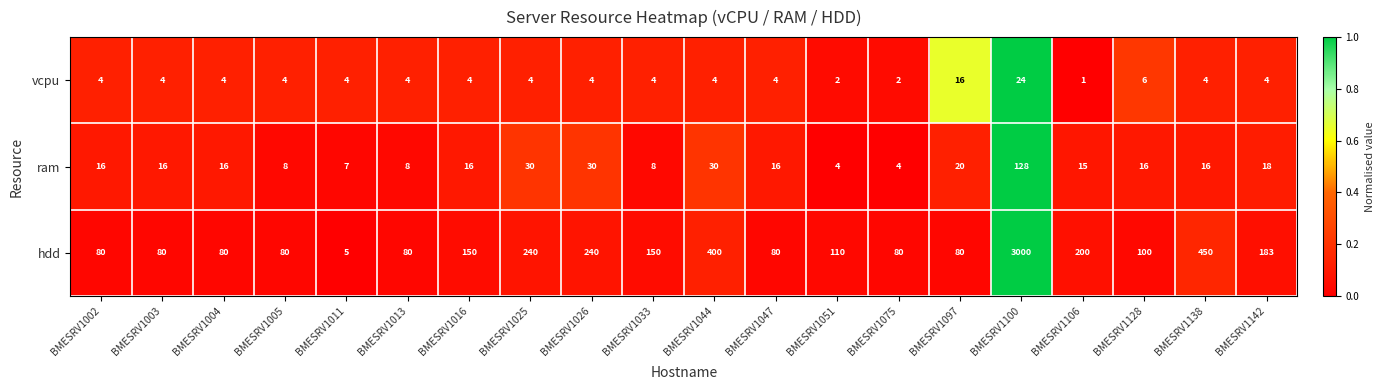

Which series has the largest total across all categories?

hdd